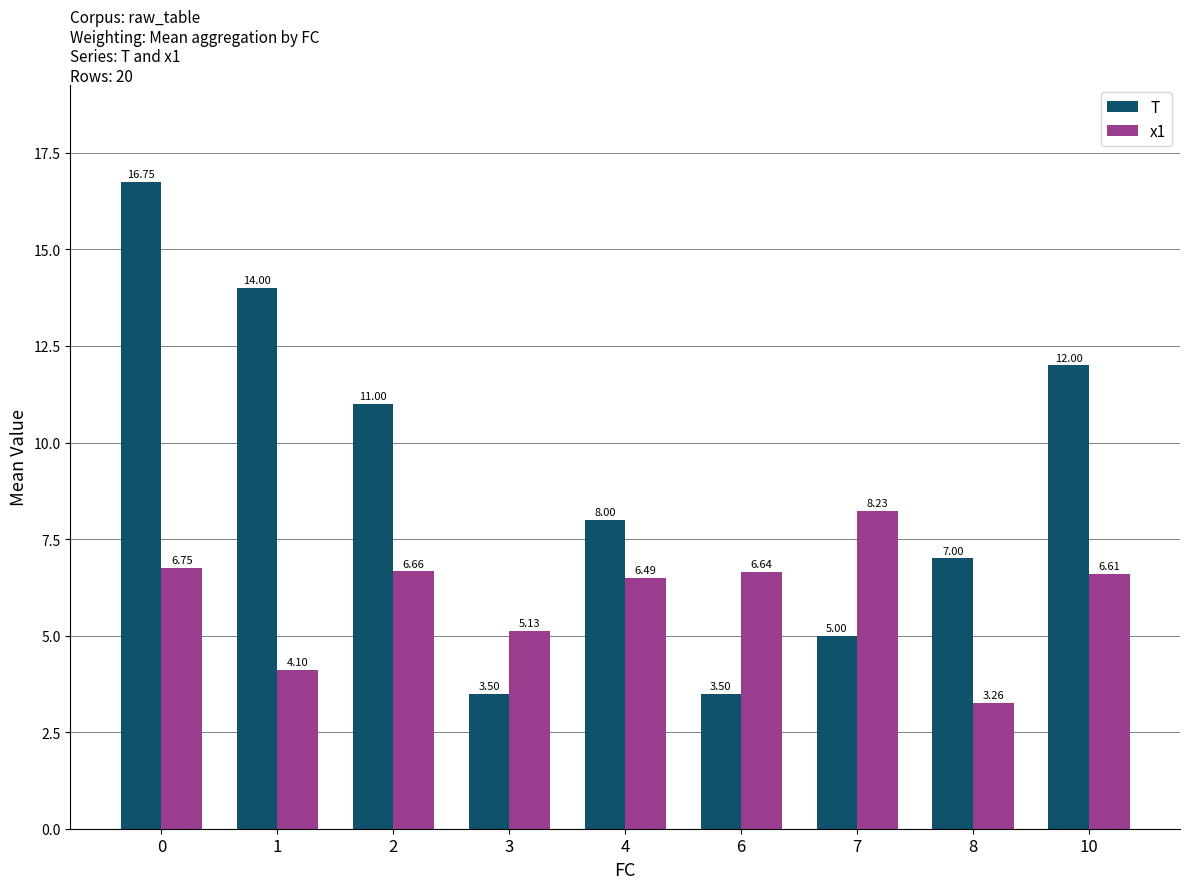

The T series shows 18.5 at 1. True or false?

False